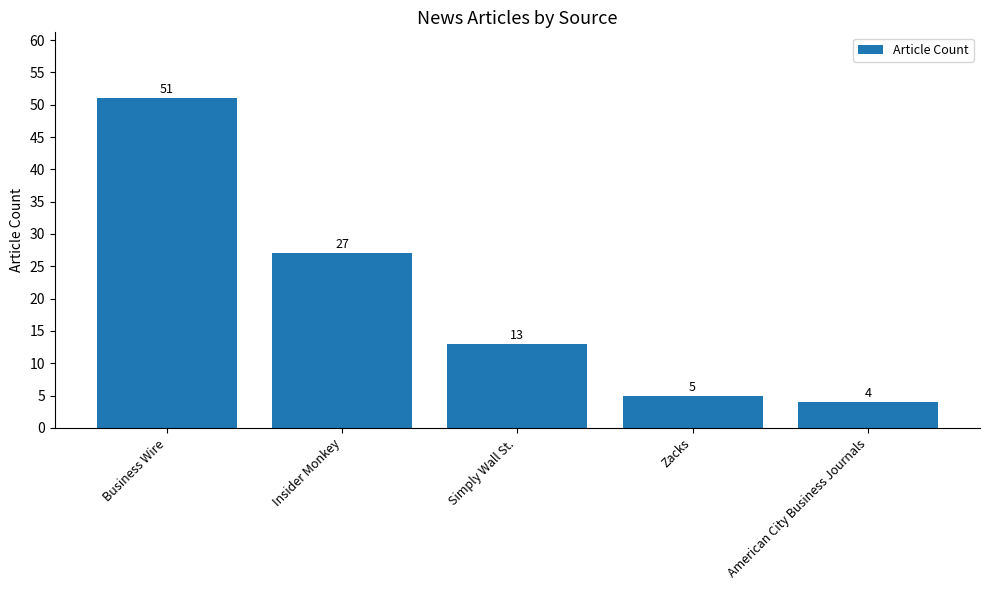

List the labels in order of value, largest first.

Business Wire, Insider Monkey, Simply Wall St., Zacks, American City Business Journals